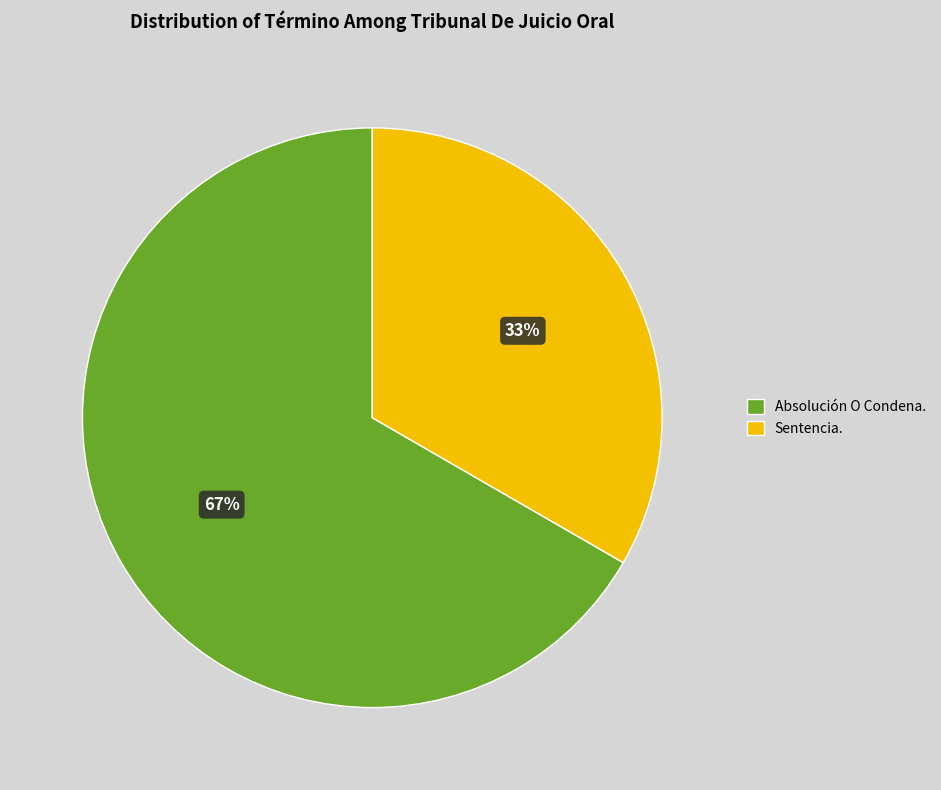

To the nearest percent, what portion does Sentencia. represent?

33%